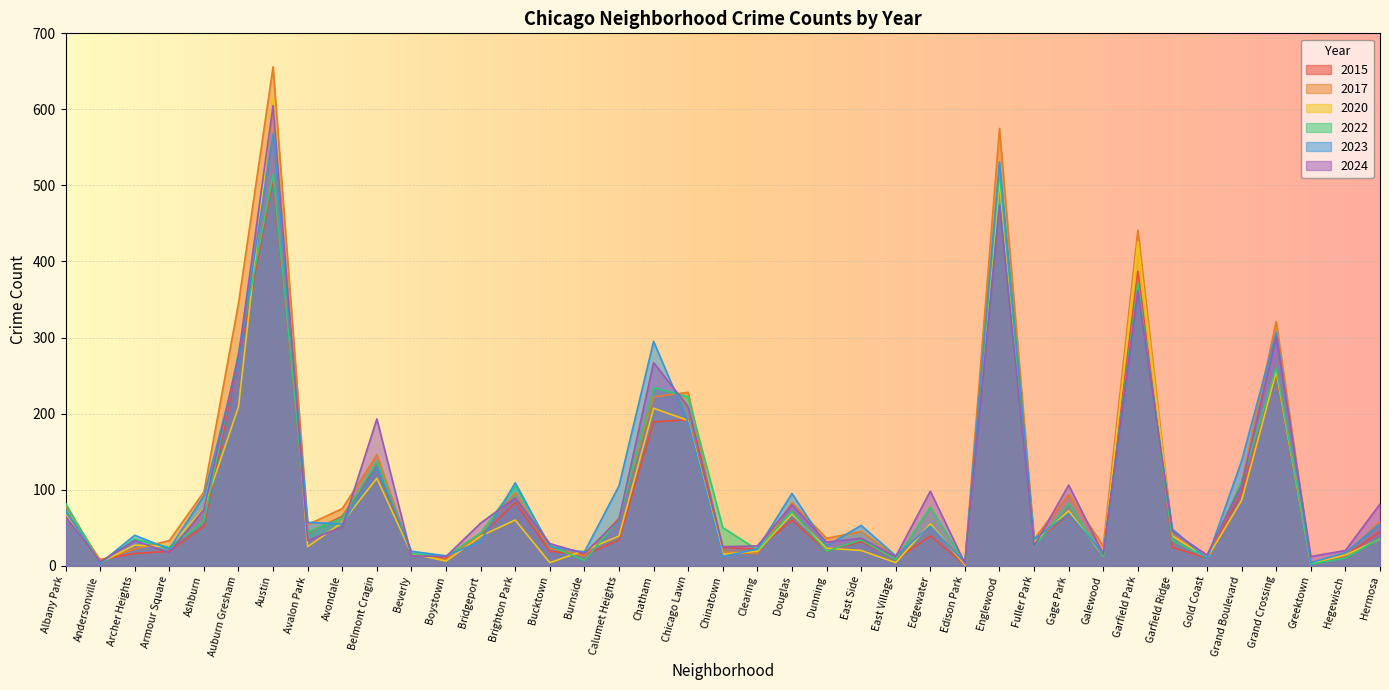

What is the total value across all series at Boystown?

61